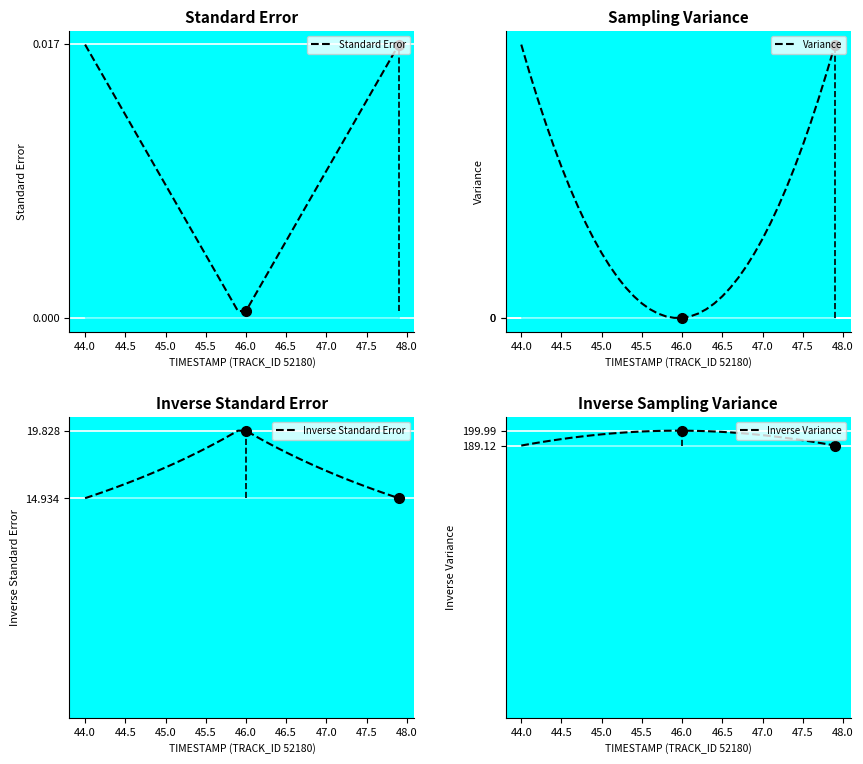

Count the number of categories in the chart.

40